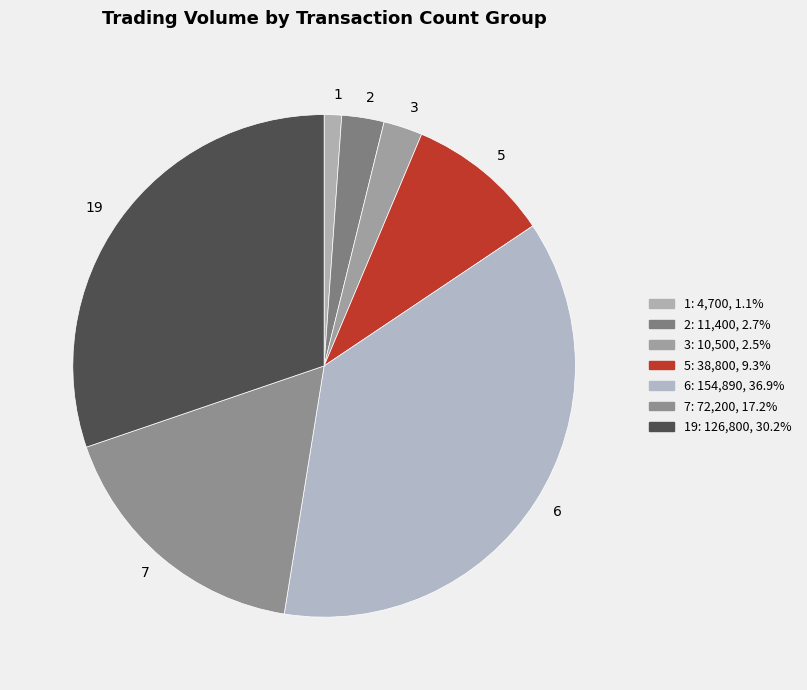

Between 1 and 19, which is larger?

19